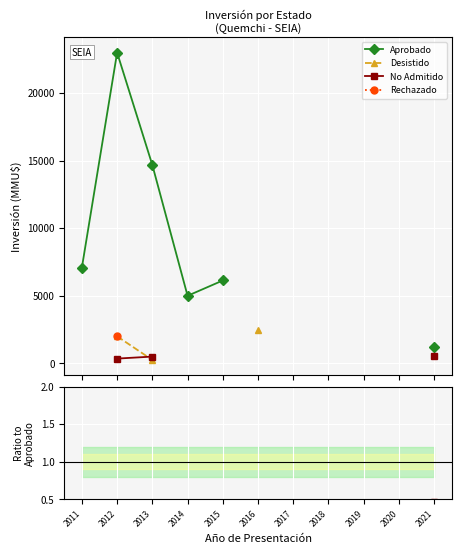

What is the maximum value shown in the chart?

23000.0